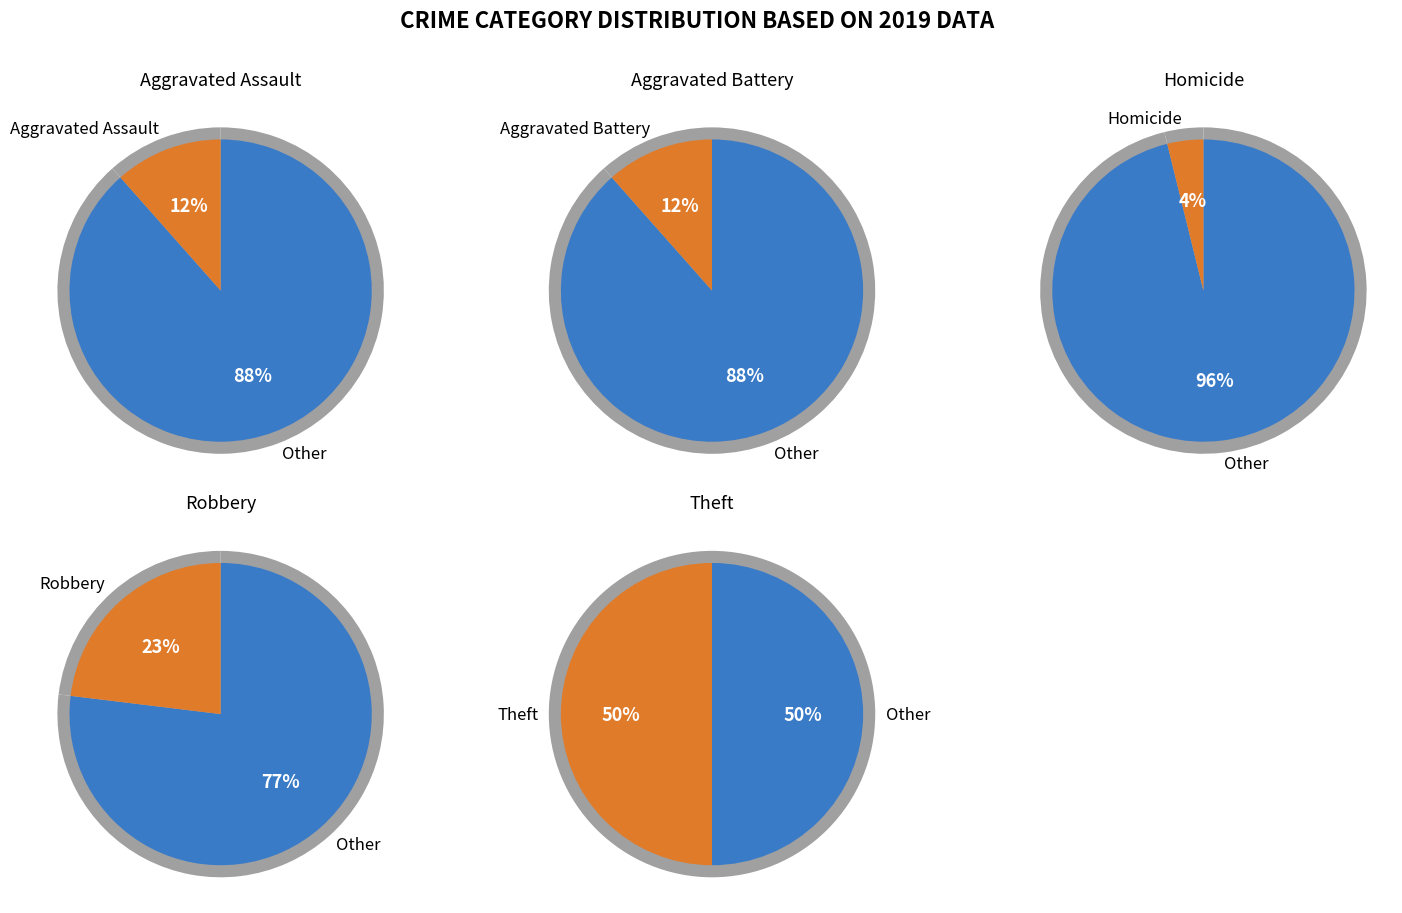

Does any single category account for the majority?

No